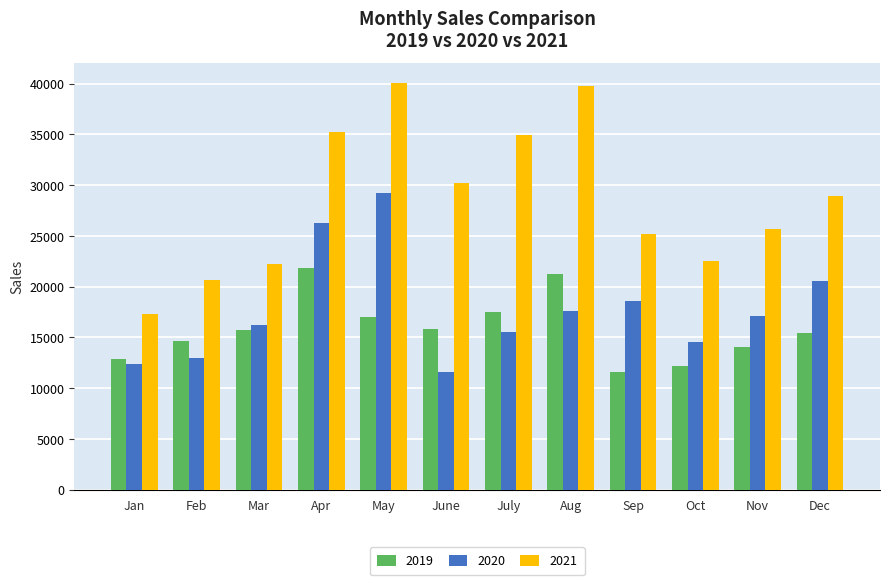

What are all the series names shown in the legend?

2019, 2020, 2021